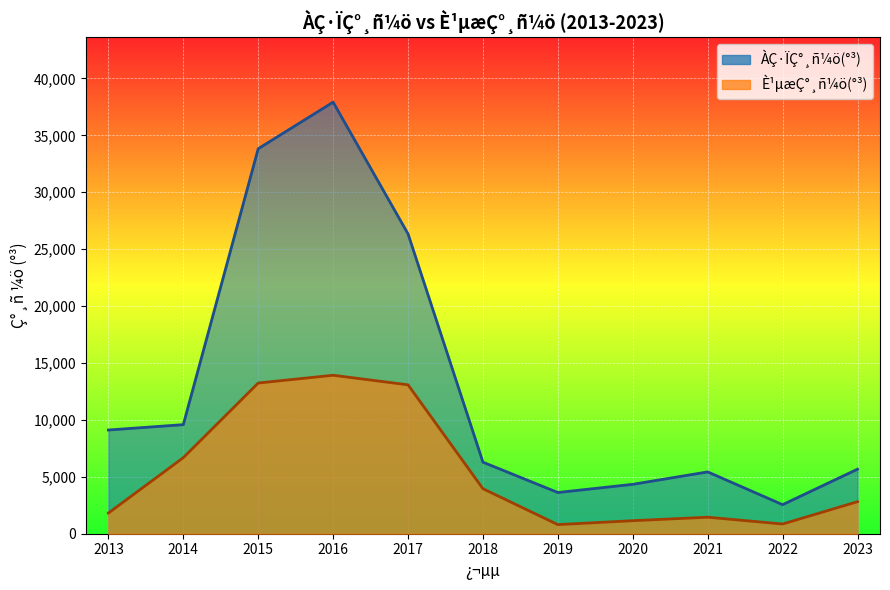

At which label is È¹µæÇ°¸ñ¼ö(°³) closest to 7361?

2014